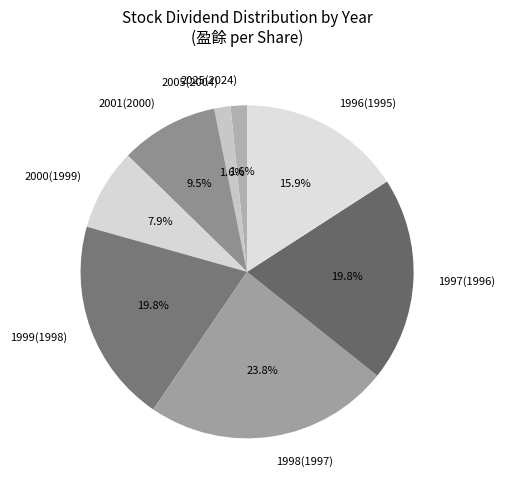

The 1998(1997) slice represents 24% of the pie. True or false?

True